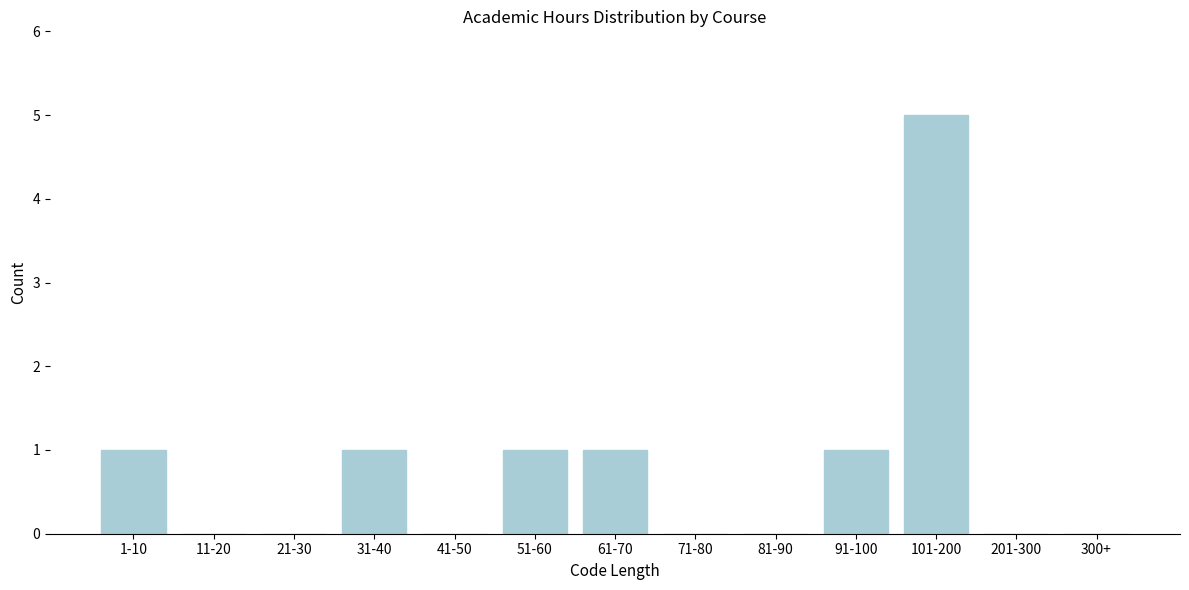

Reading left to right, extract all data points from this chart.

1-10=1	11-20=0	21-30=0	31-40=1	41-50=0	51-60=1	61-70=1	71-80=0	81-90=0	91-100=1	101-200=5	201-300=0	300+=0